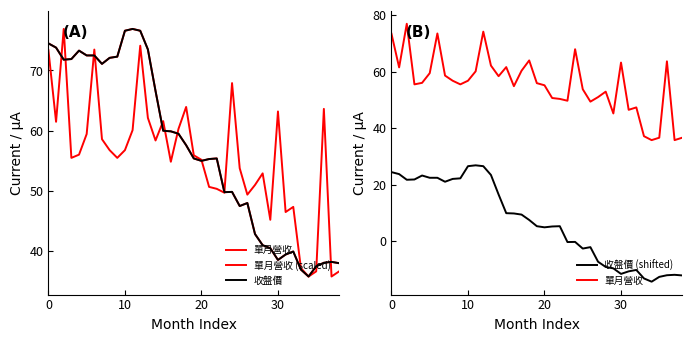

List the series in order of their peak value, lowest first.

收盤價 (shifted), 單月營收, 單月營收 (scaled), 收盤價